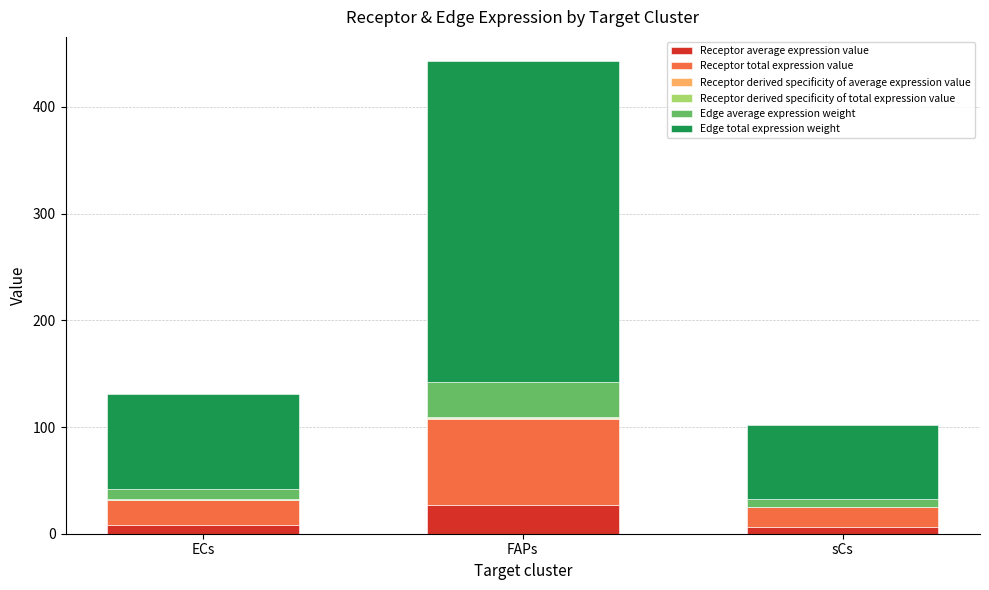

At which category is the sum across all series the highest?

FAPs